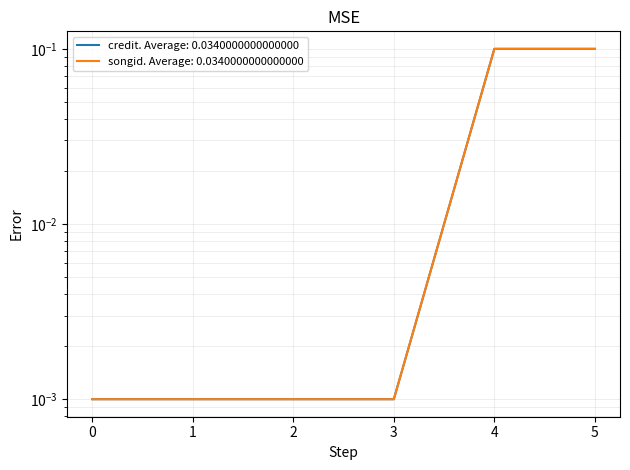

True or false: credit and songid intersect in this chart.

False